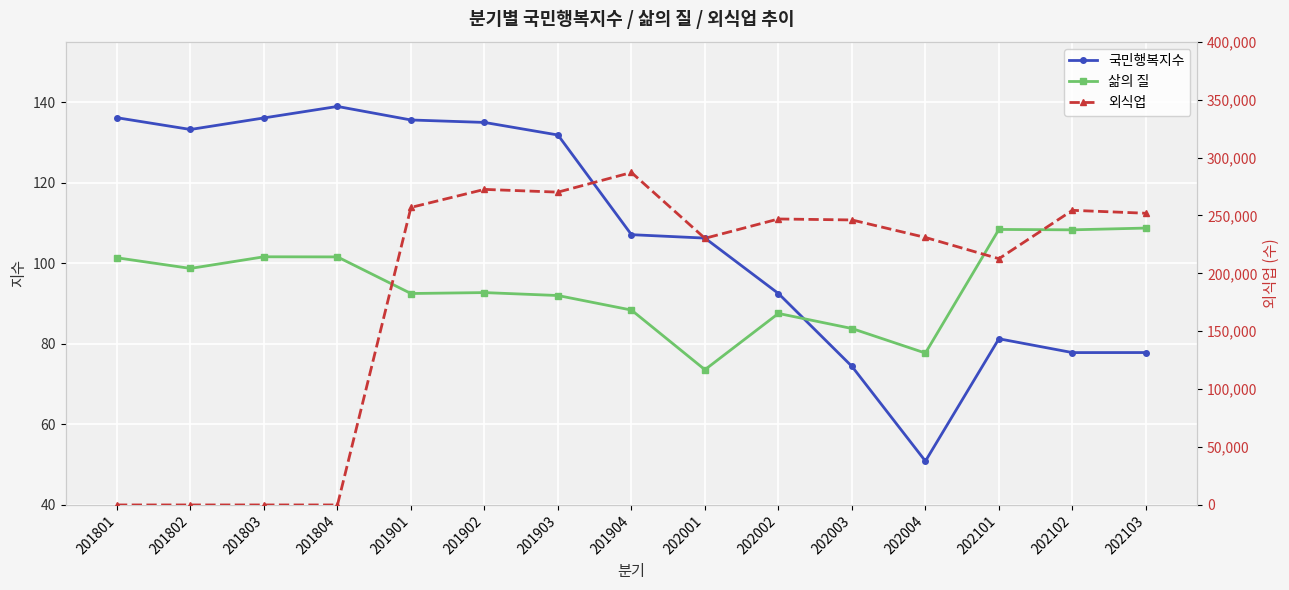

The value of 삶의 질 at 202001 is 31.9. True or false?

False